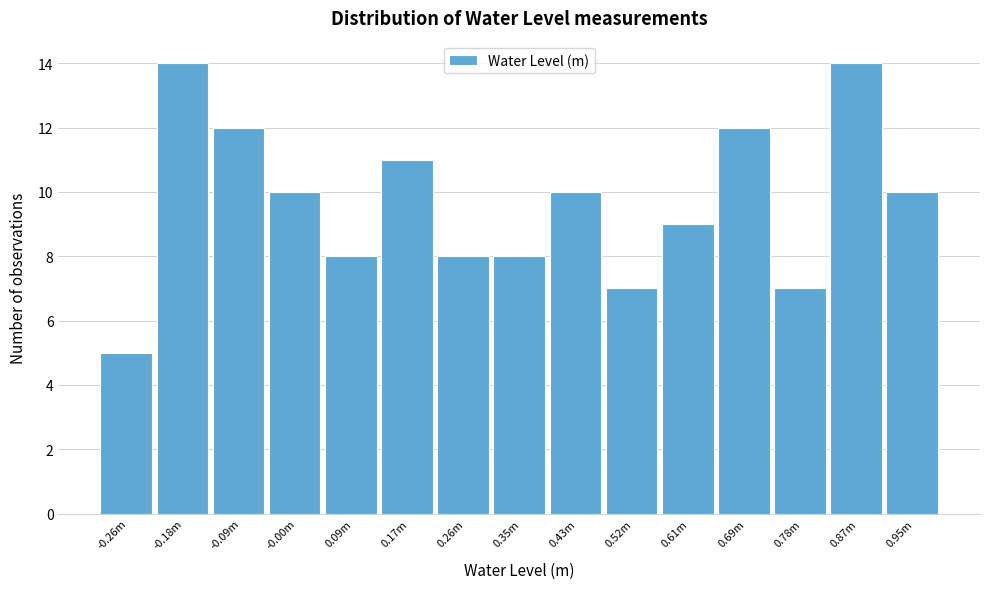

Reading left to right, extract all data points from this chart.

5	14	12	10	8	11	8	8	10	7	9	12	7	14	10